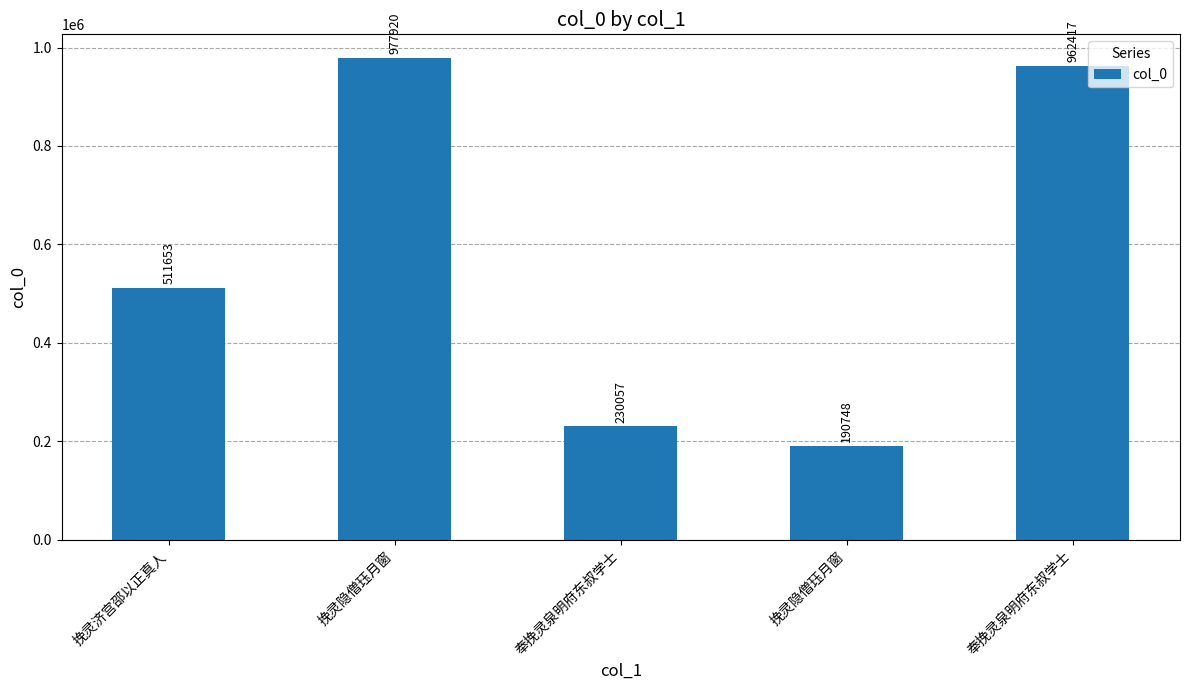

What is the label of the 4th bar from the left?

挽灵隐僧珏月窗